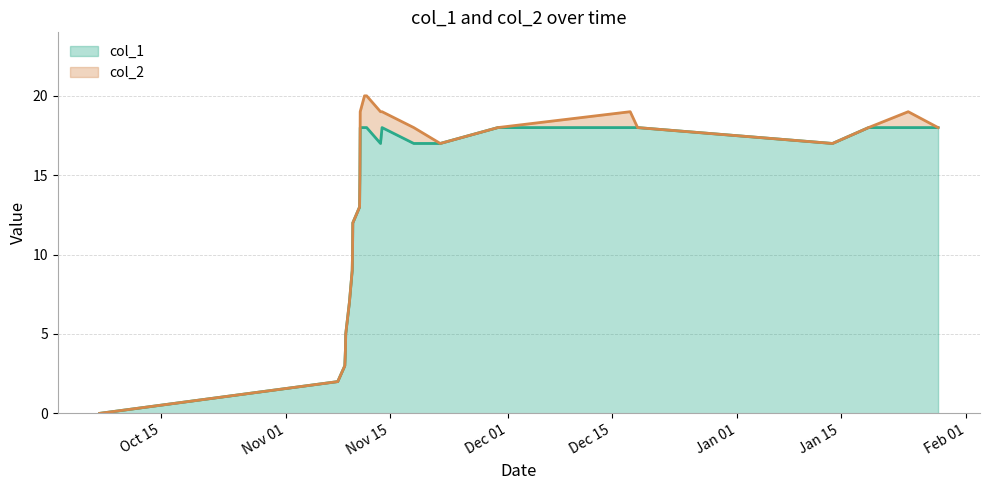

Does the chart display data point markers on the line(s)?

No